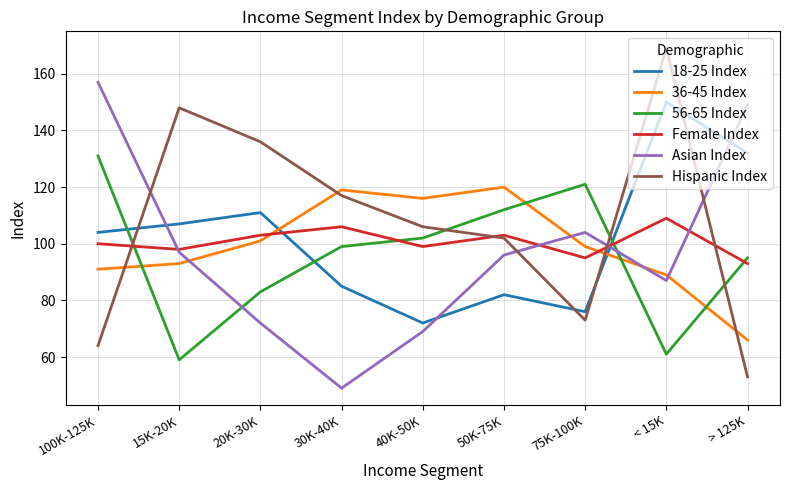

True or false: 36-45 Index has a value of 54 at 15K-20K.

False